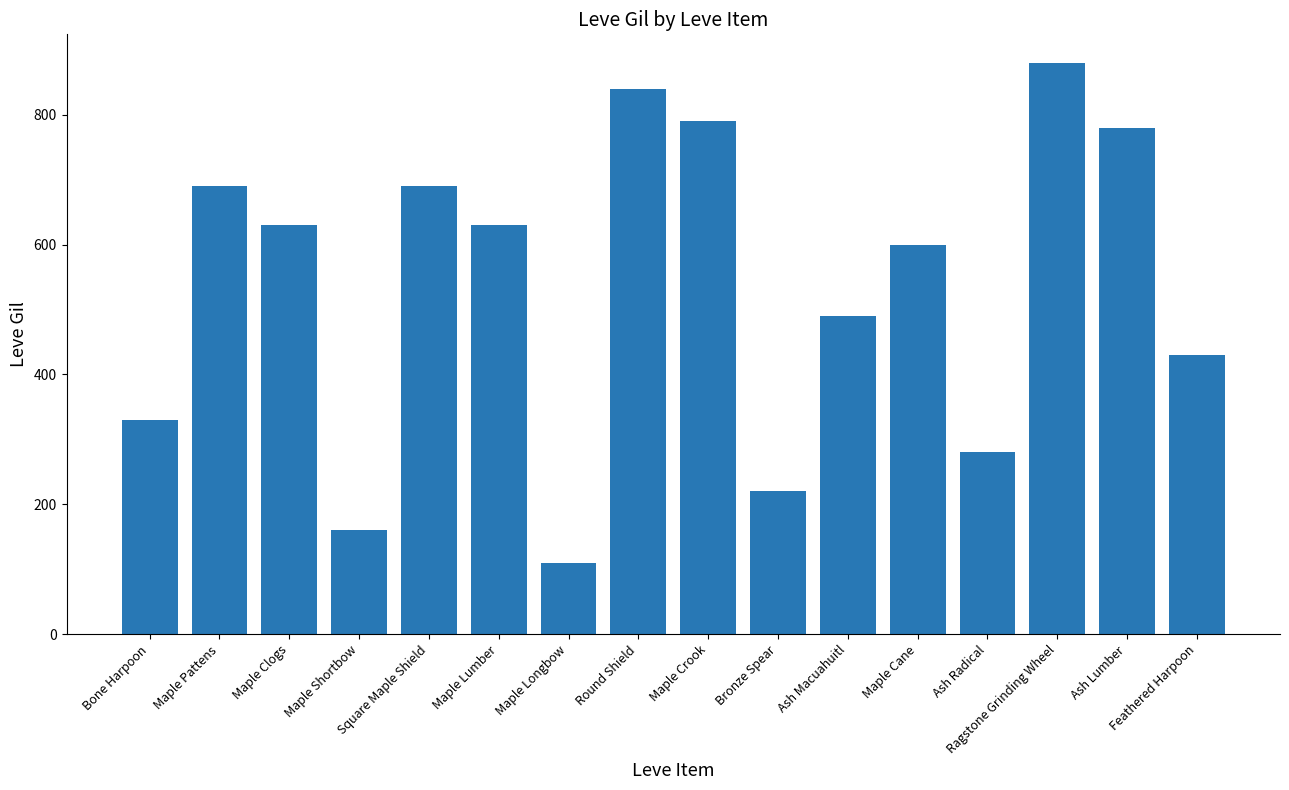

Approximately how many times larger is the value at Ash Lumber compared to Ash Macuahuitl?

1.6